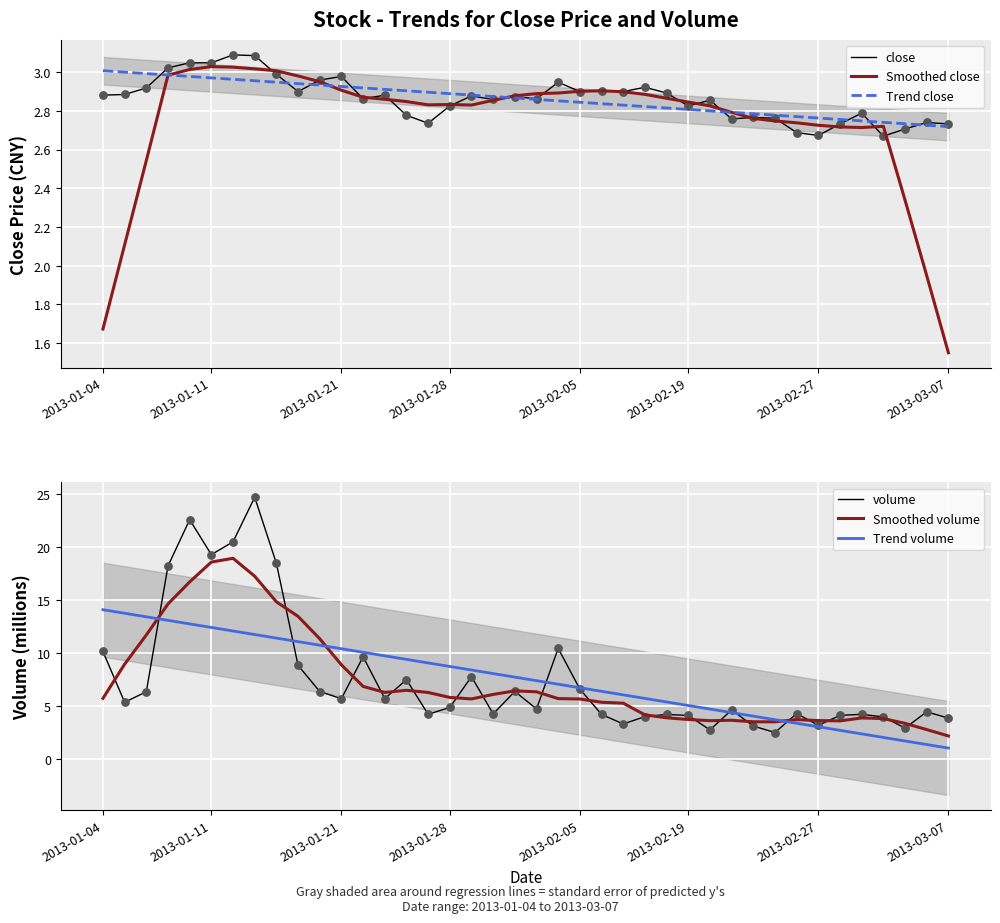

The value of Smoothed close at 2013-01-11 is 4.3. True or false?

False